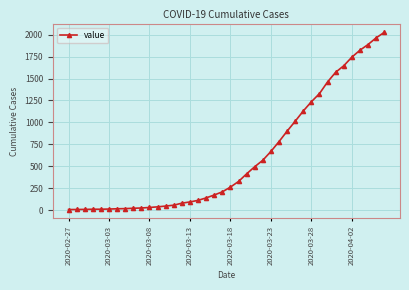

What is the minimum value shown in the chart?

7